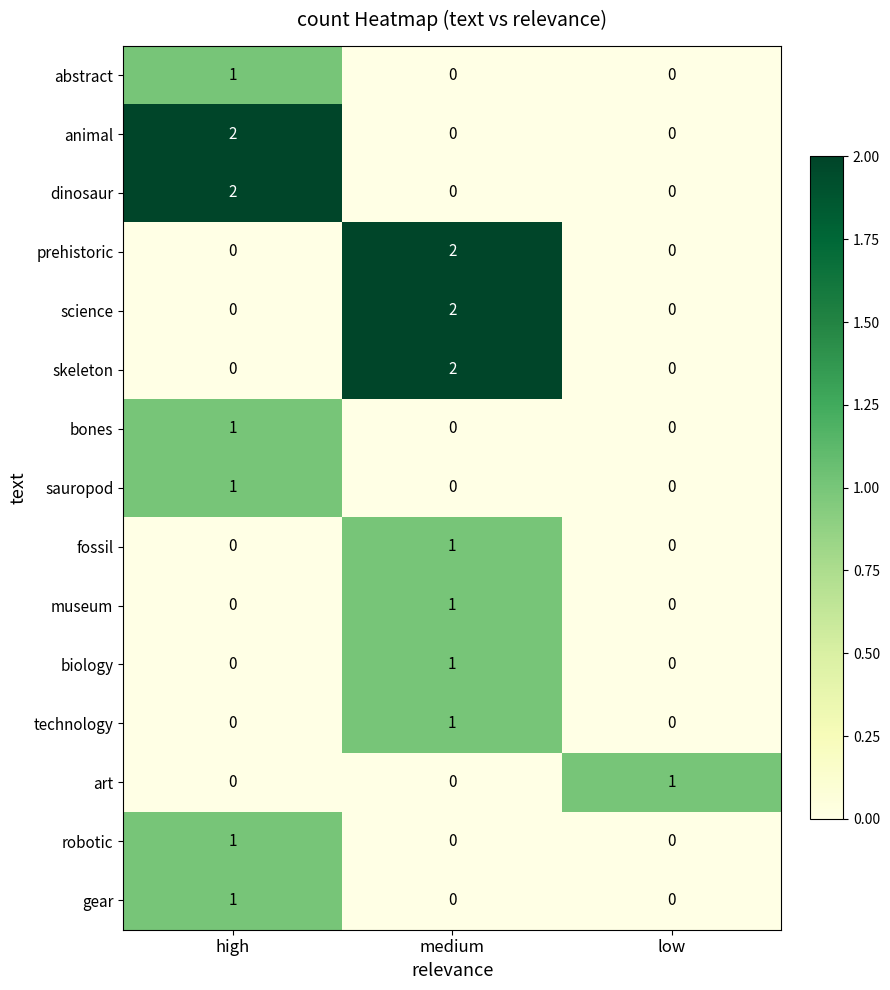

What is the total value across all series at medium?

10